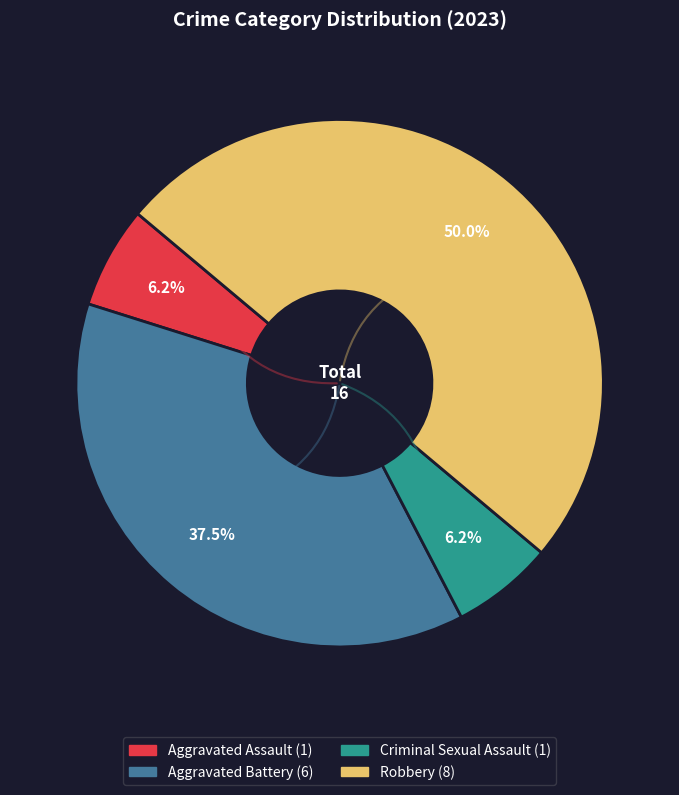

Count the number of slices in the pie.

4